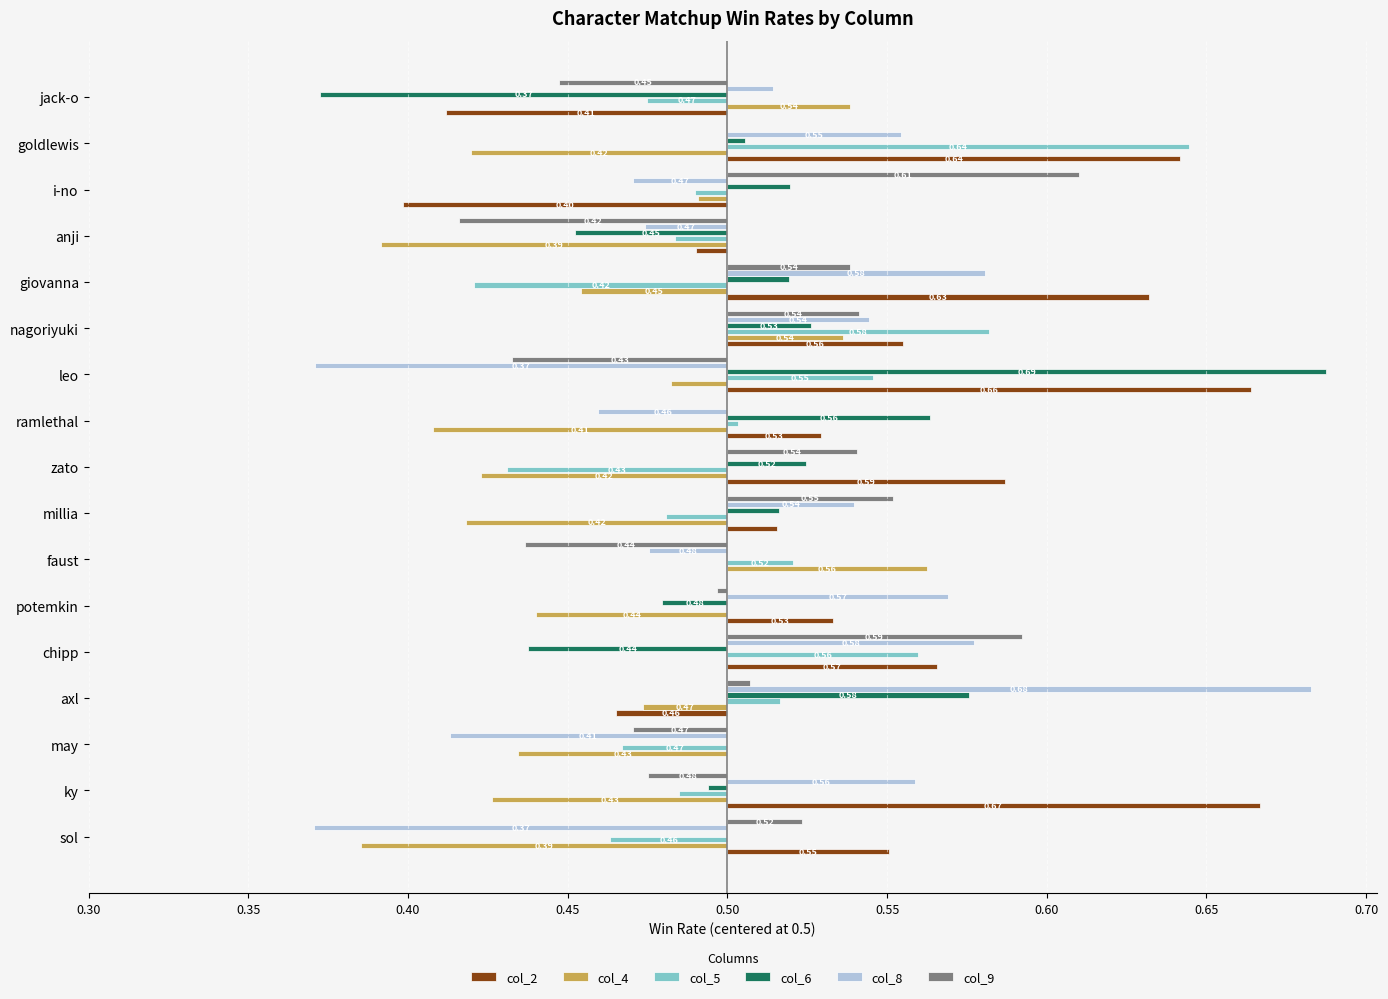

What is the difference between the maximum and minimum values in the col_4 series?

0.2